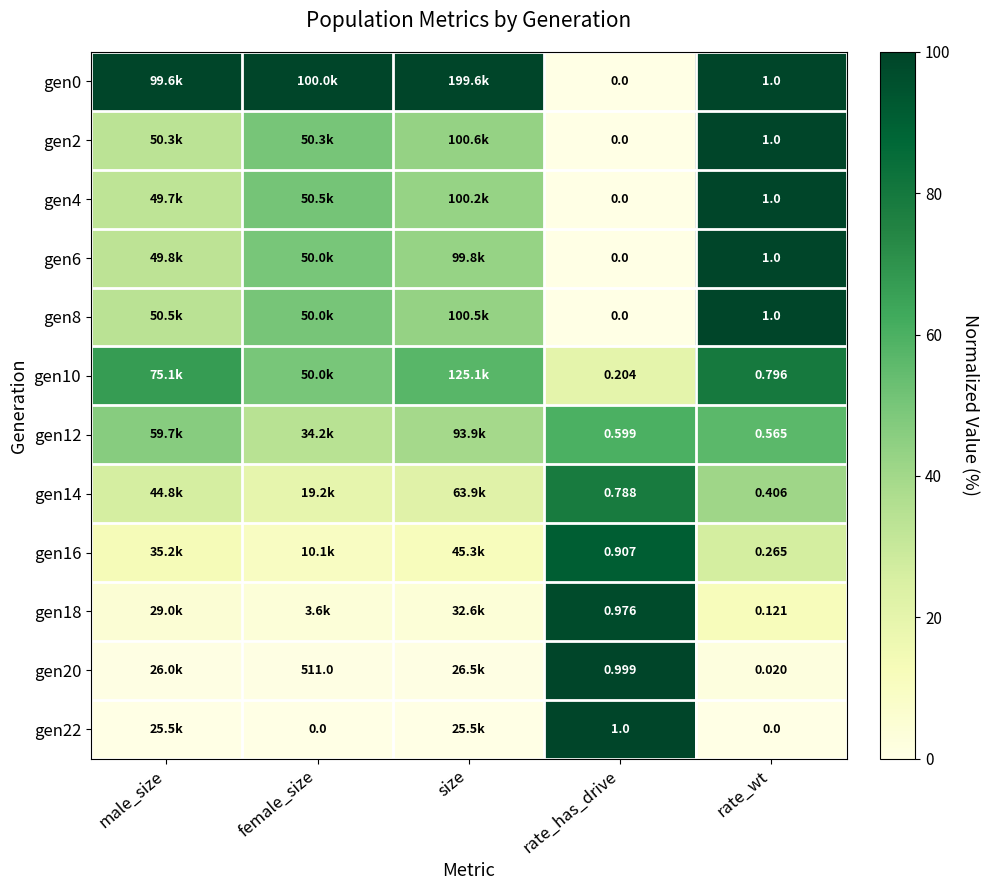

Which series has the largest range (max minus min)?

gen0